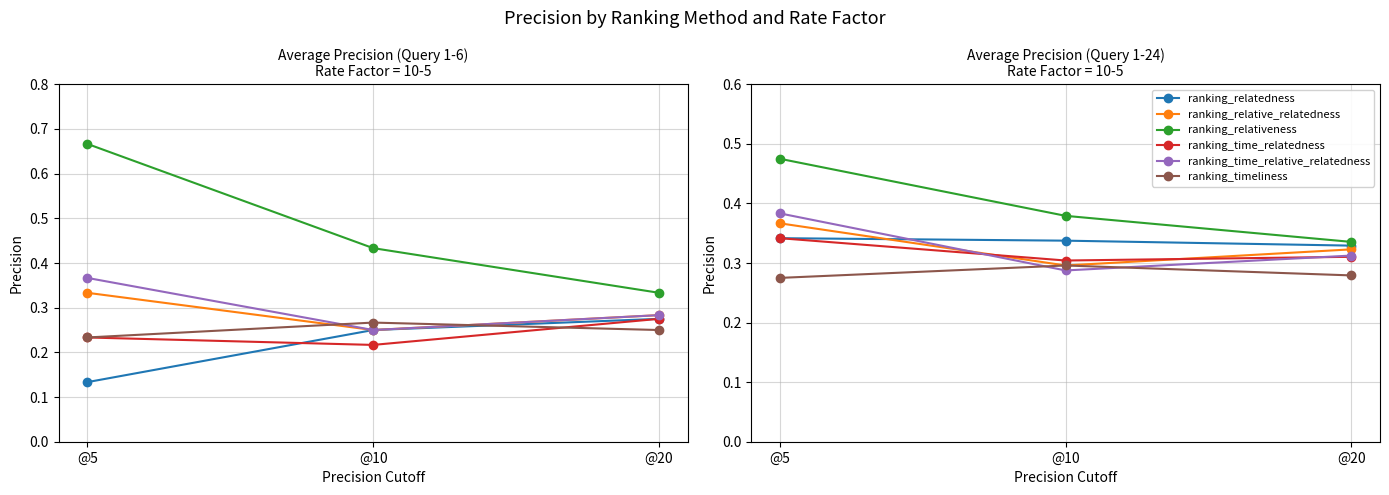

Is this an area chart (filled region under the line)?

No